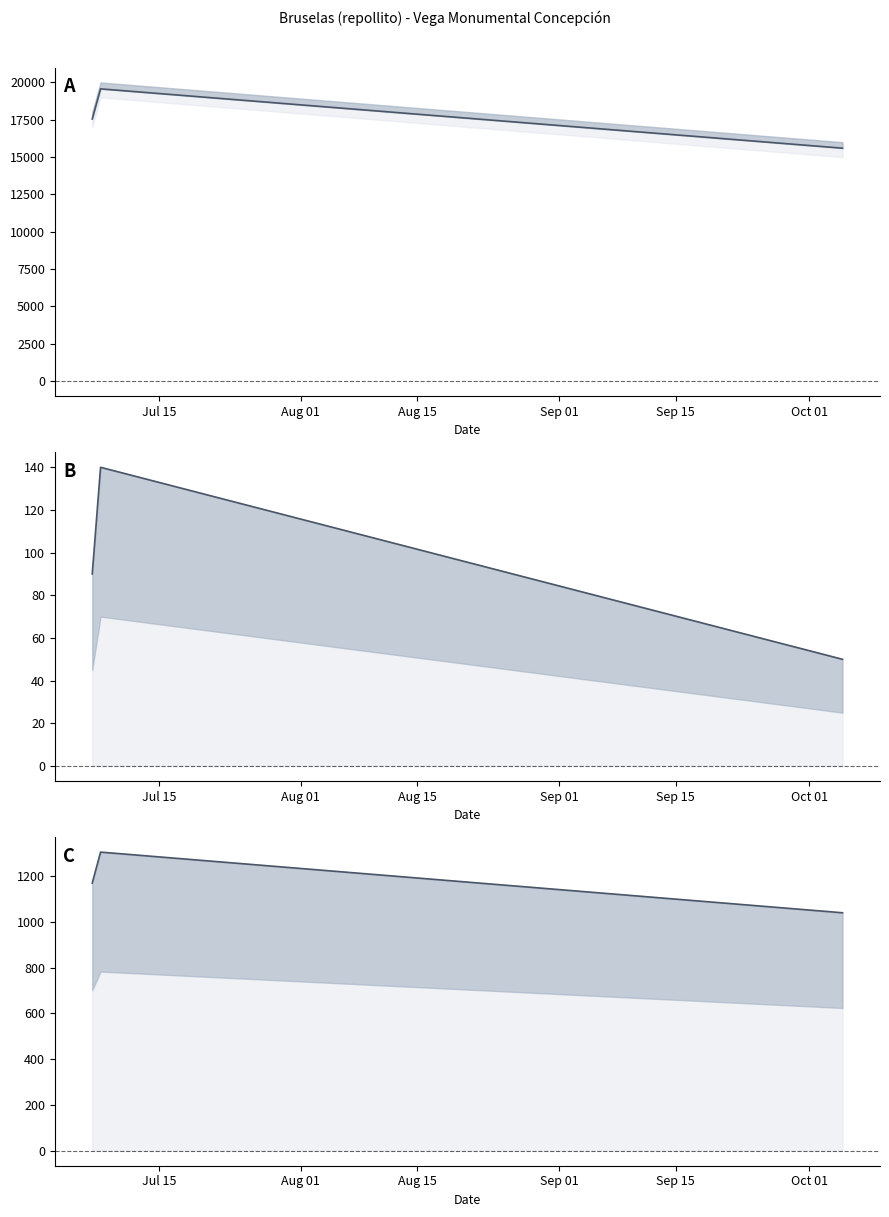

What is the minimum value shown in the chart?

50